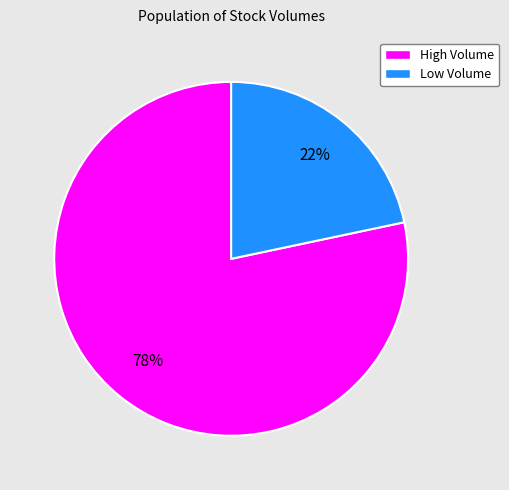

Is there a majority slice in this chart?

Yes